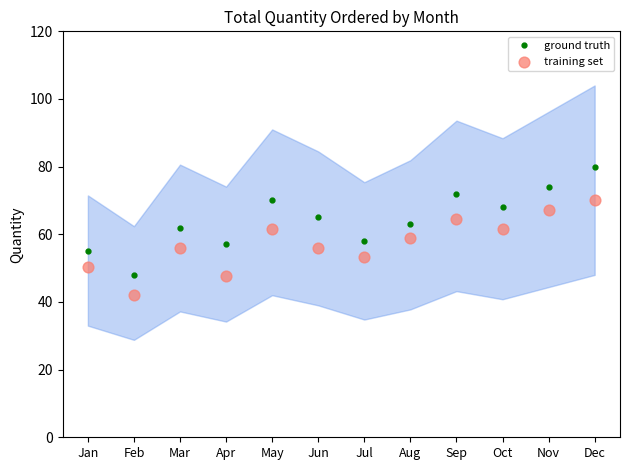

Which series has the largest total across all categories?

ground truth